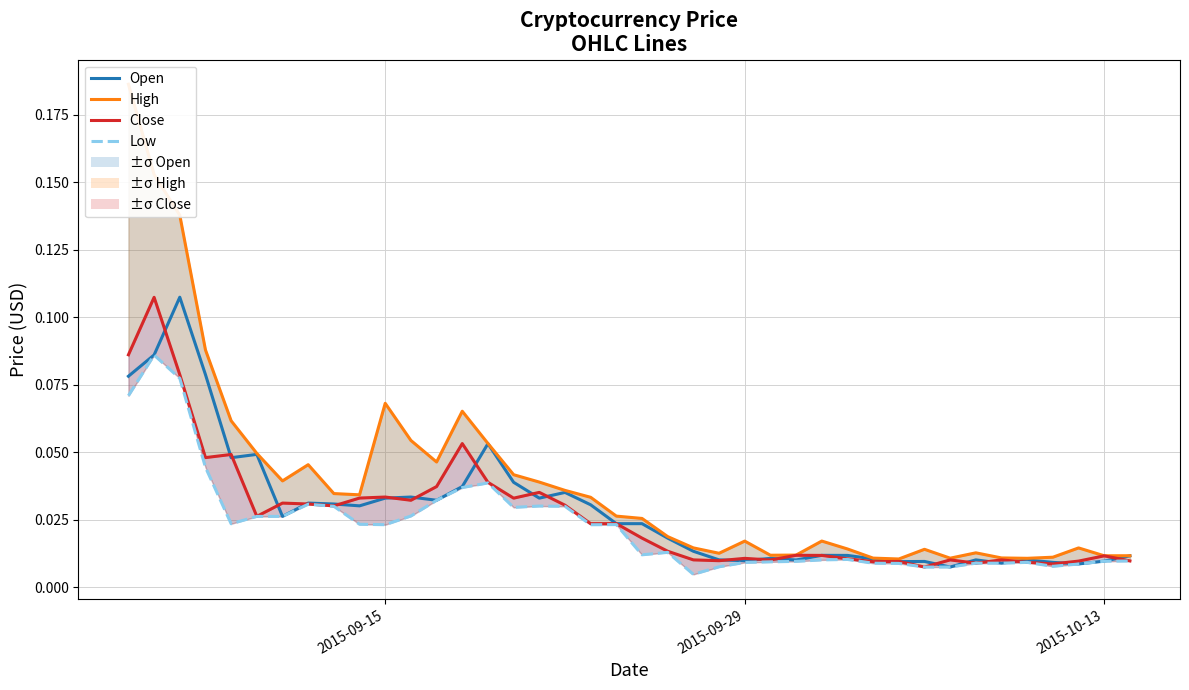

The High series shows 0.0 at 21. True or false?

False